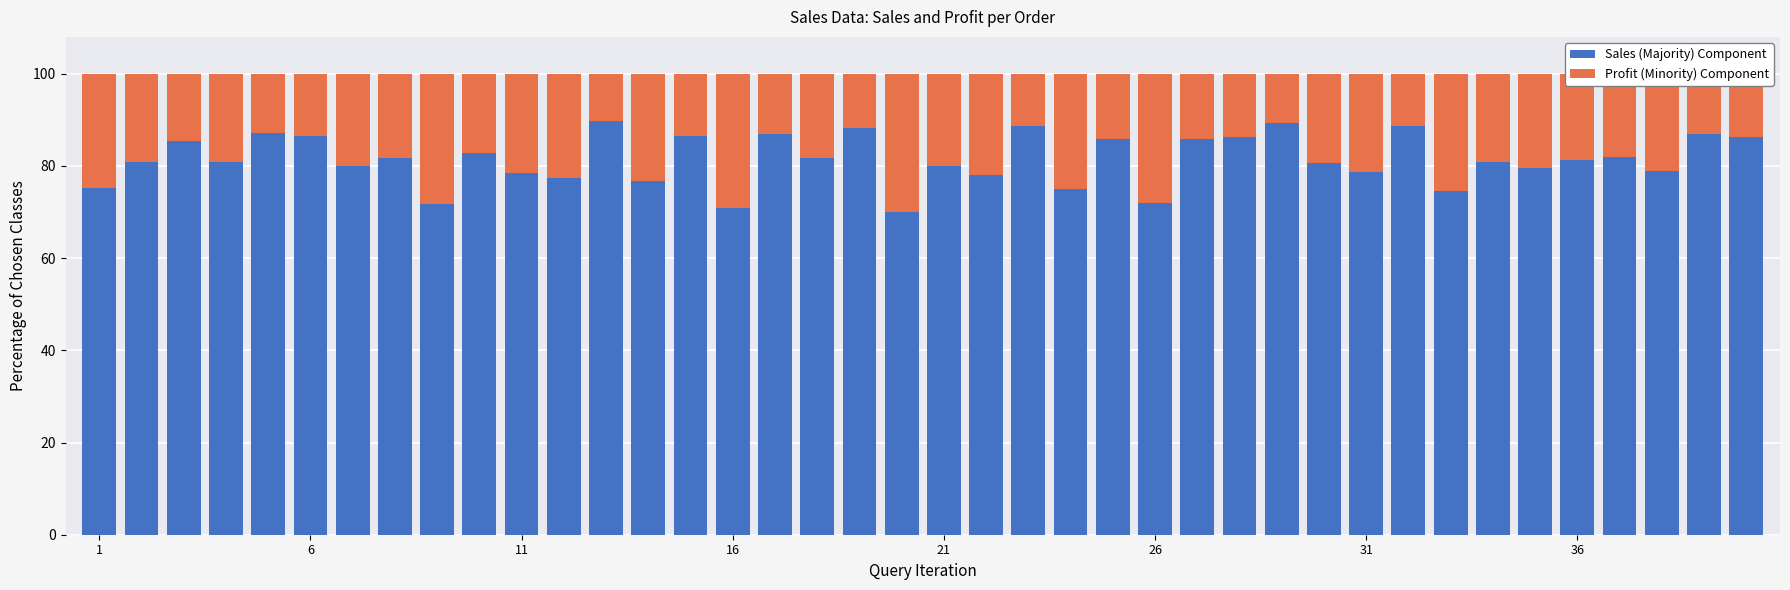

What is the average value of the Sales (Majority) Component series?

81.4